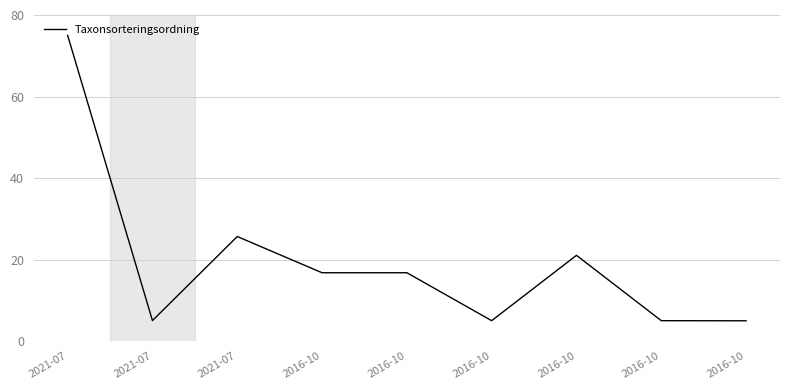

What is the label of the 8th point from the left?

2016-10